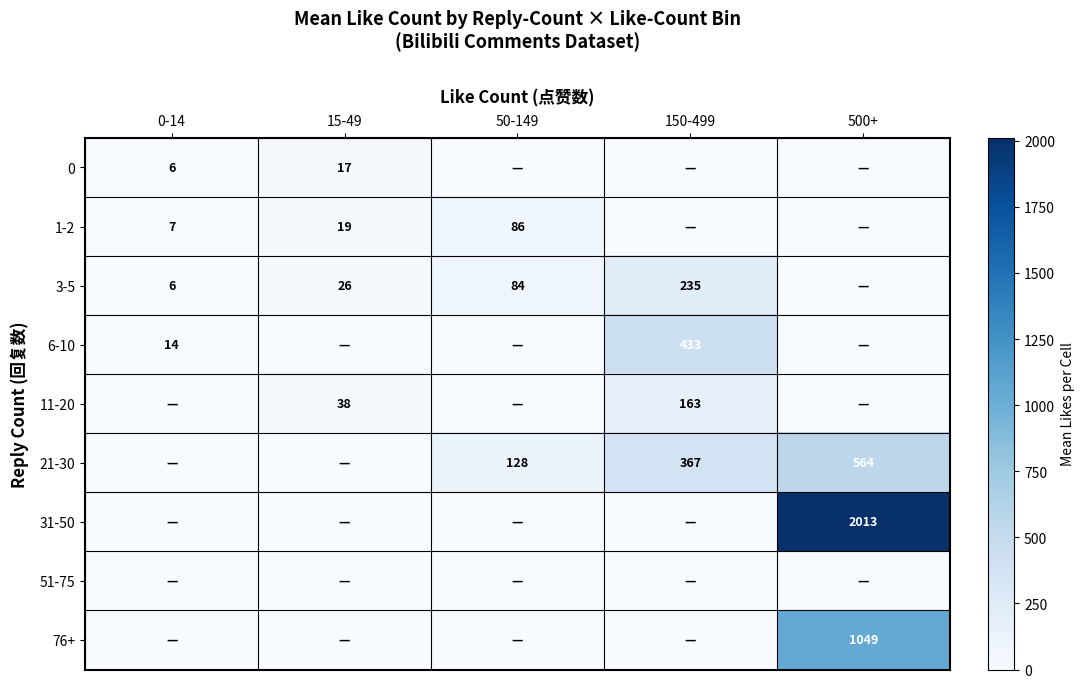

The 11-20 series shows 163 at 150-499. True or false?

True